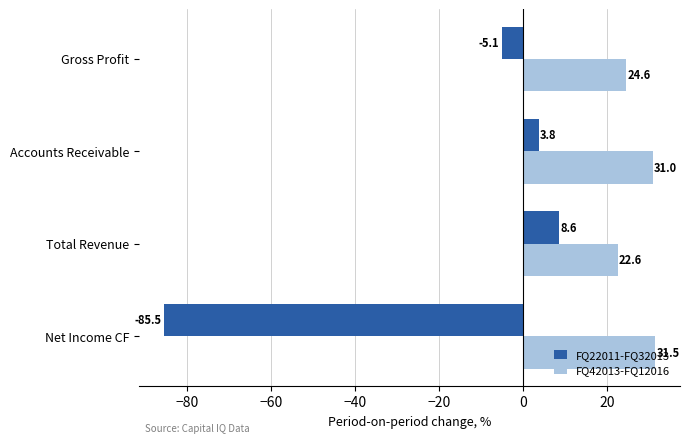

At which label is FQ42013-FQ12016 closest to 27?

Gross Profit